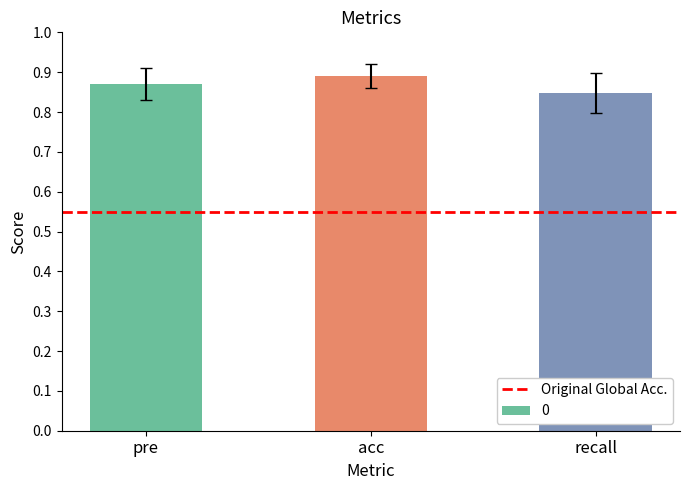

At which category does the chart reach its minimum across all series?

recall